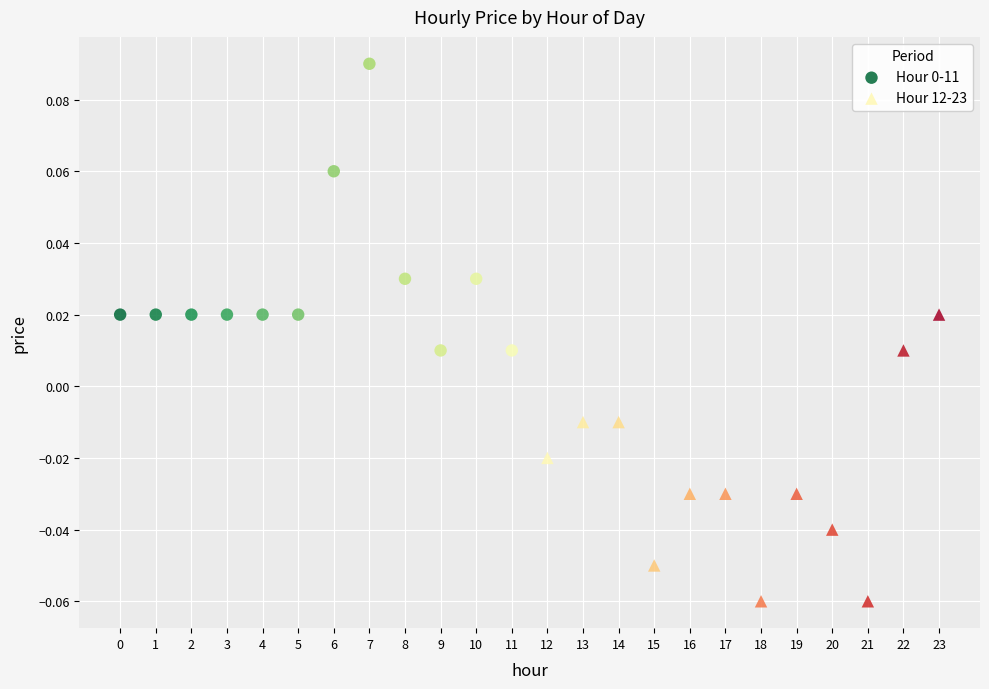

Which series reaches the minimum Y coordinate?

Hour 12-23